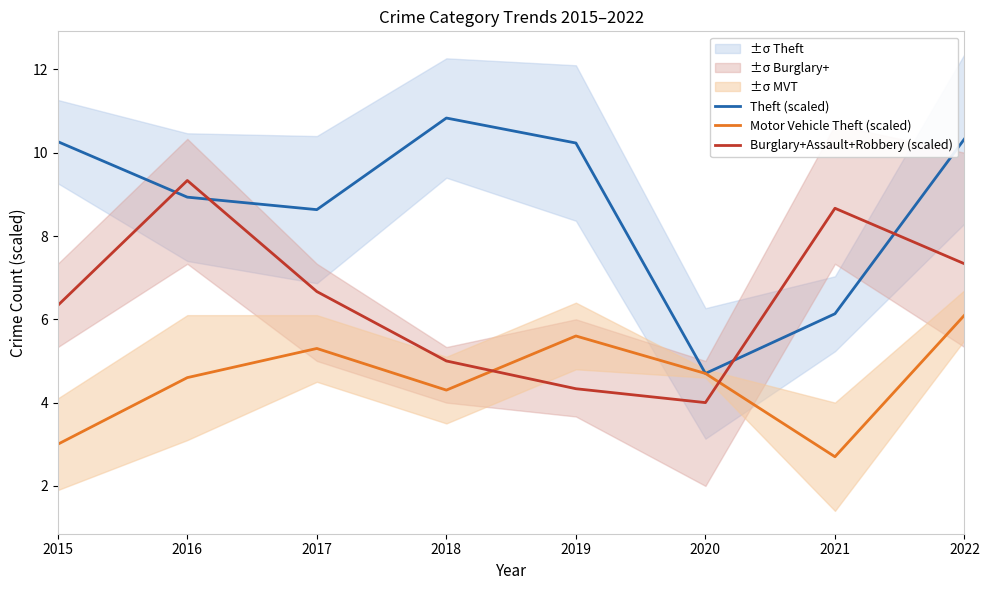

What is the value of the Burglary+Assault+Robbery (scaled) point at the 8th from the left?

7.3